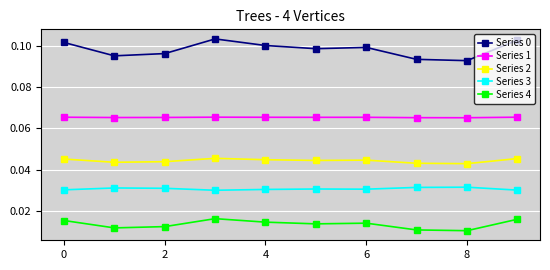

True or false: Series 1 and Series 2 cross at least once.

False